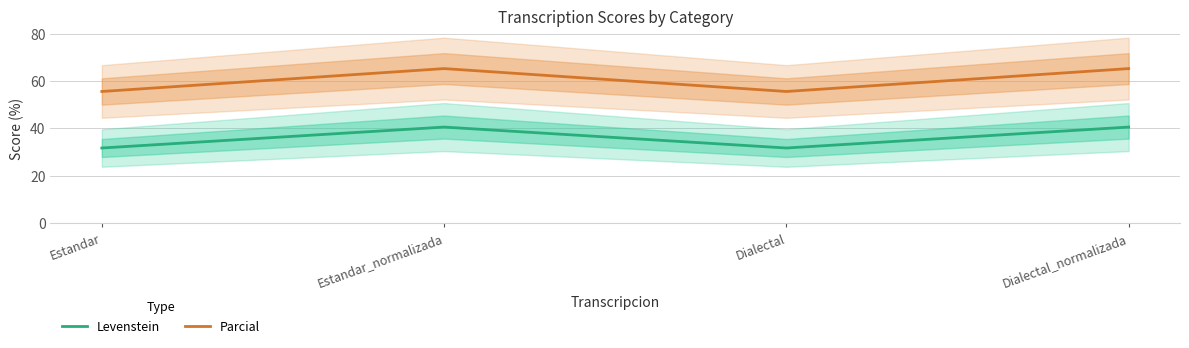

At Estandar, list the series in order from largest to smallest.

Parcial, Levenstein